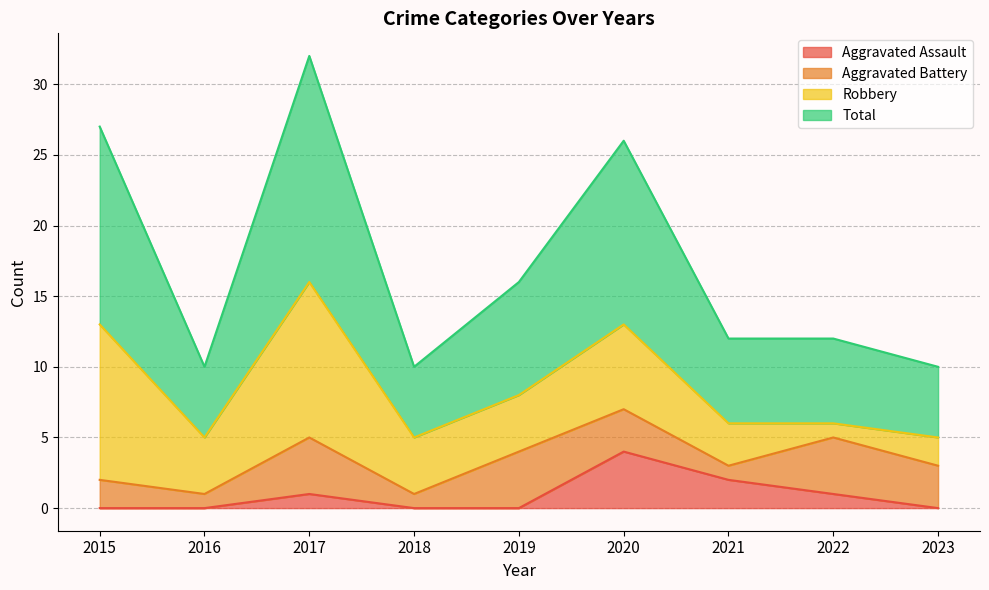

The Aggravated Assault series shows -3 at 2016. True or false?

False